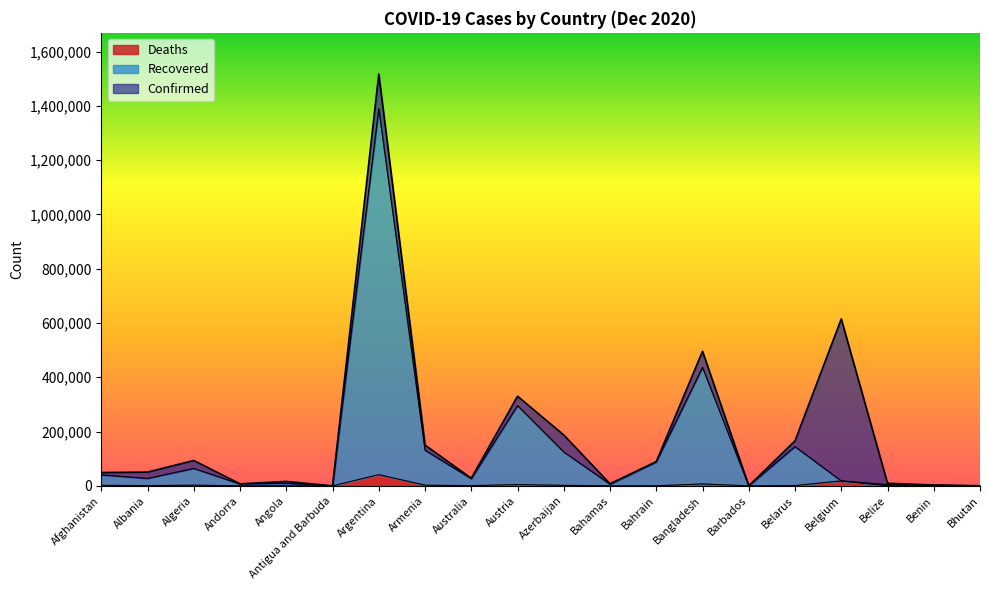

Does the chart have visible grid lines?

No